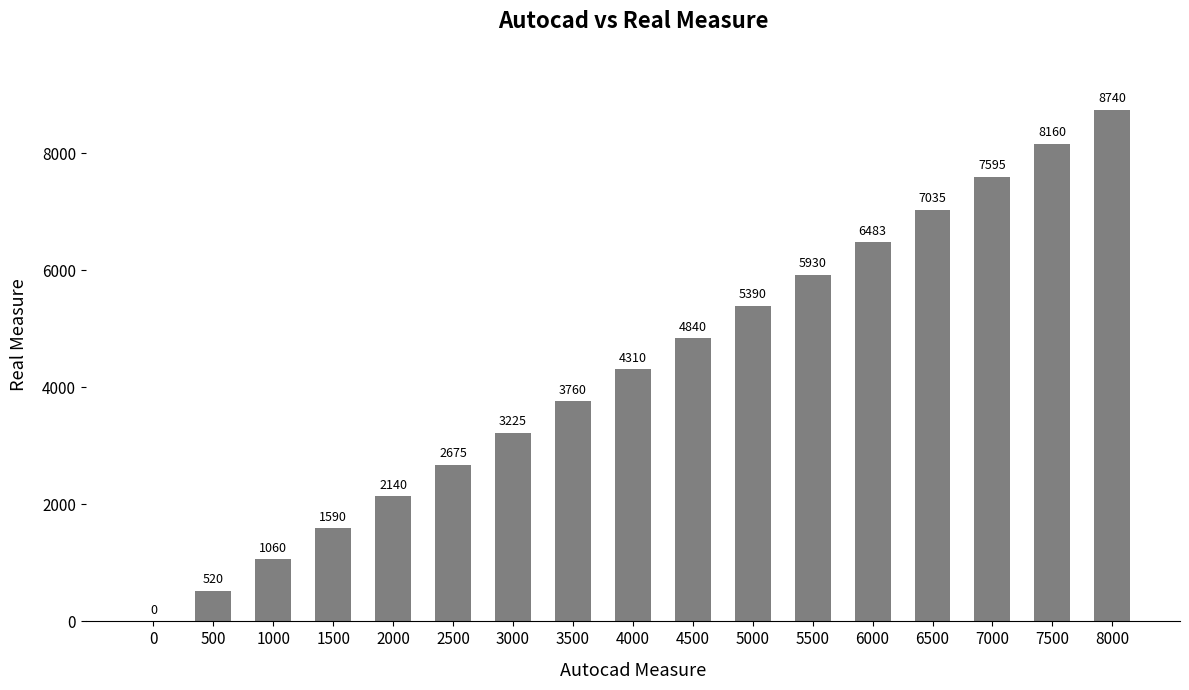

Reading right to left, extract all data points from this chart.

8000=8740	7500=8160	7000=7595	6500=7035	6000=6483	5500=5930	5000=5390	4500=4840	4000=4310	3500=3760	3000=3225	2500=2675	2000=2140	1500=1590	1000=1060	500=520	0=0